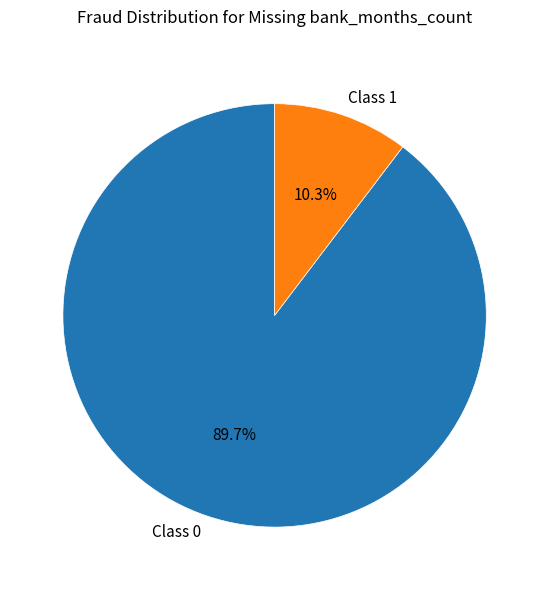

What is the smallest slice in the pie chart?

Class 1